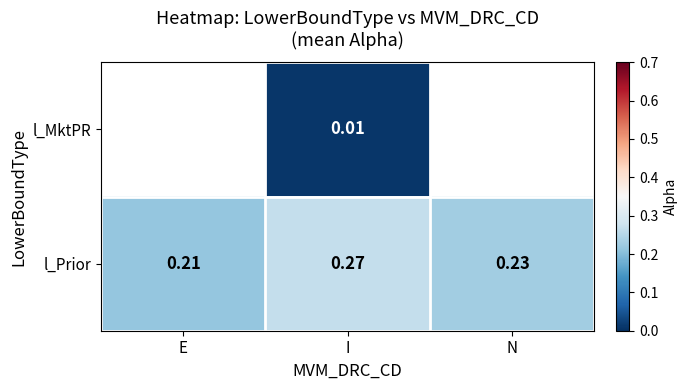

At which label is l_Prior closest to 0?

E